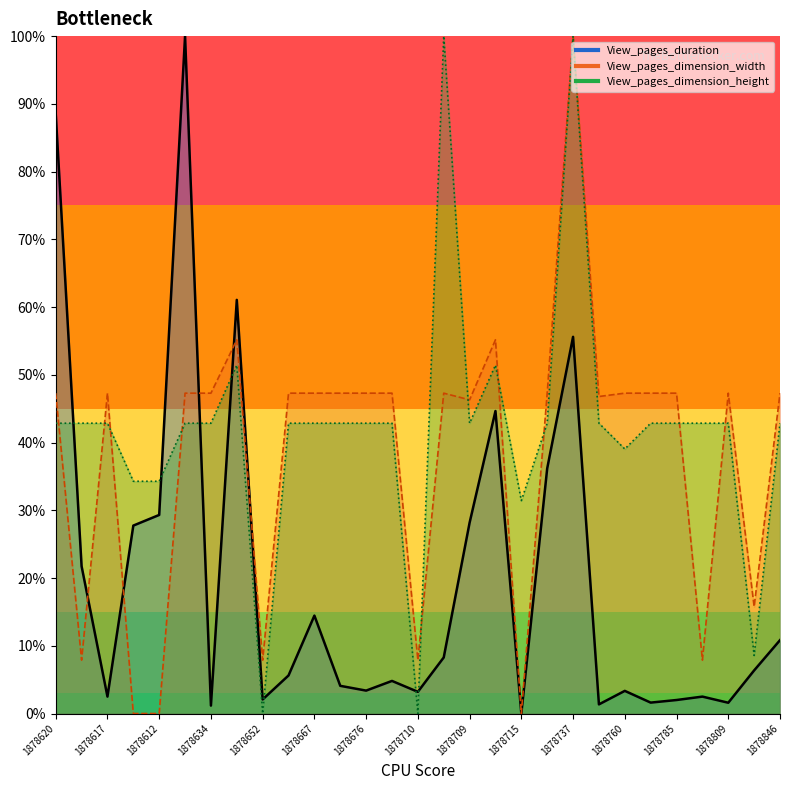

Is the value of View_pages_dimension_width at 1878737 greater than the value of View_pages_dimension_height at 1878856?

Yes